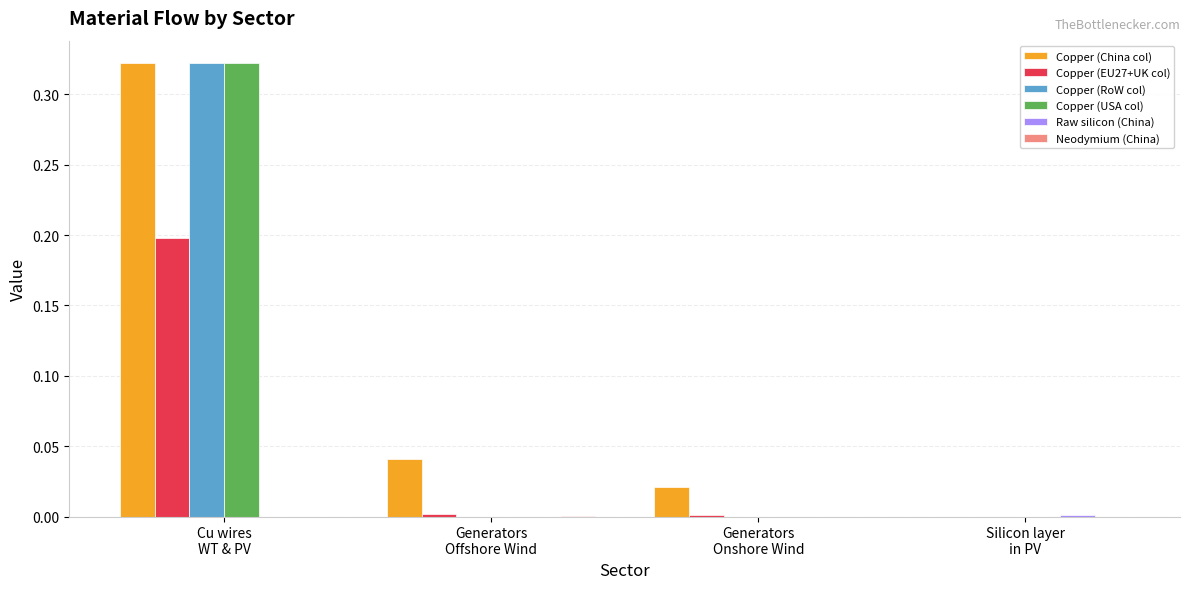

Which series has the largest total across all categories?

Copper (China col)